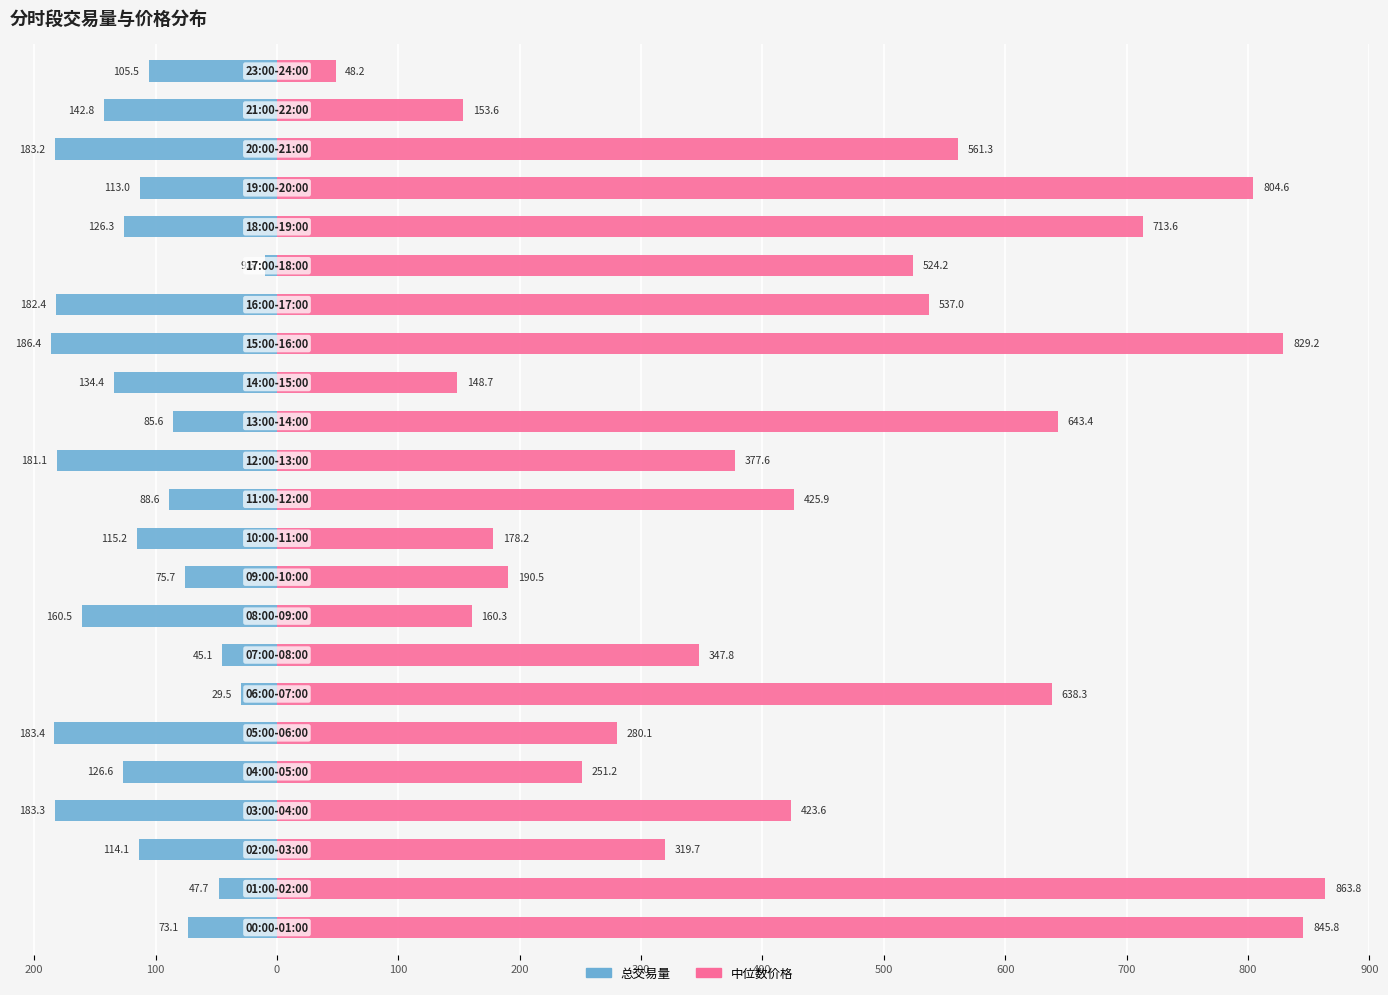

Which series has the largest range (max minus min)?

中位数价格